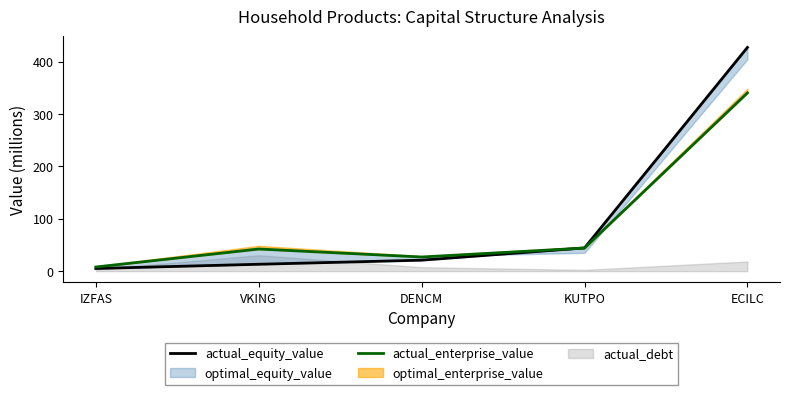

Between IZFAS and ECILC, which series saw the biggest shift?

actual_equity_value